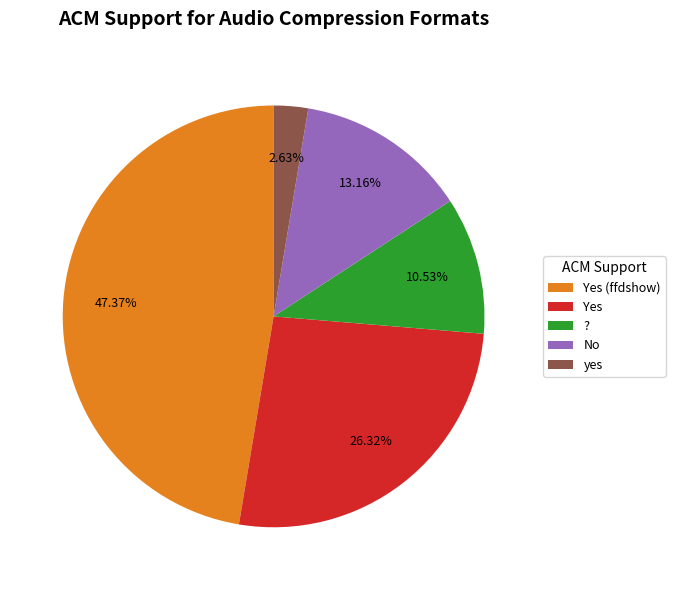

Between Yes and Yes (ffdshow), which is larger?

Yes (ffdshow)